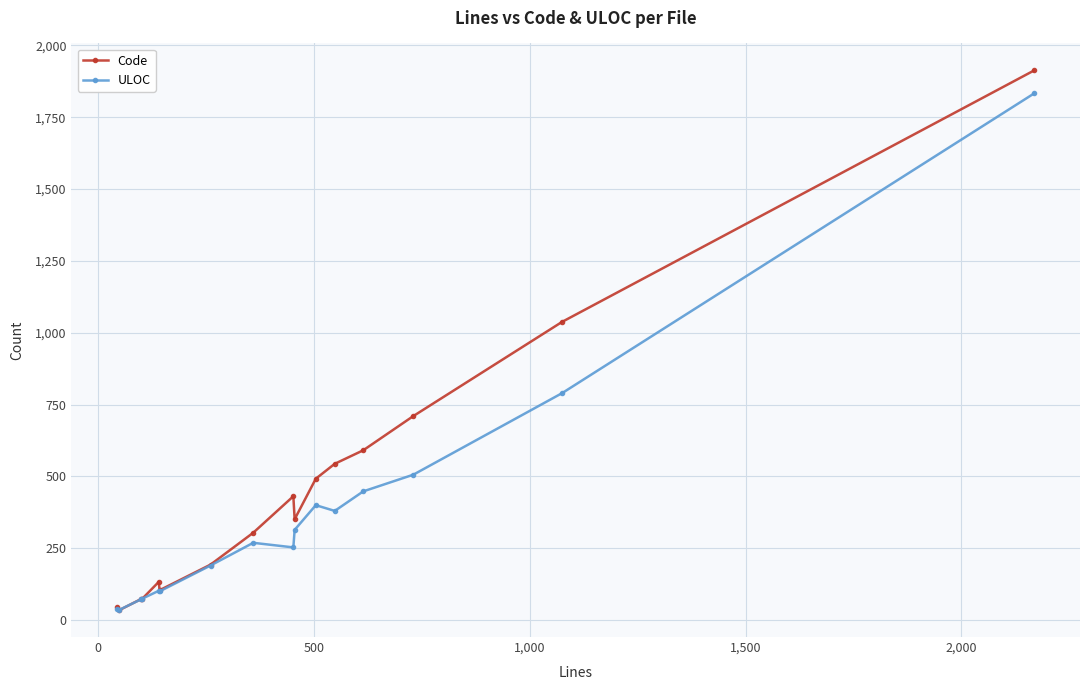

How many lines are shown in the chart?

2